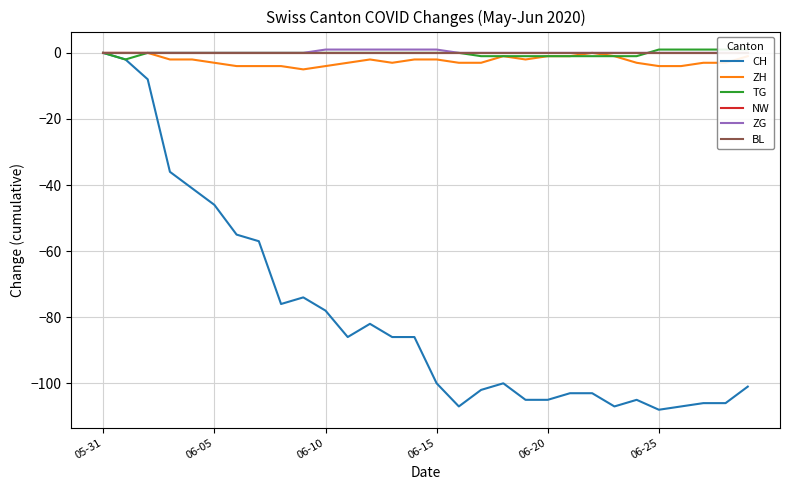

In CH, how many points are higher than both neighbors (excluding endpoints)?

4